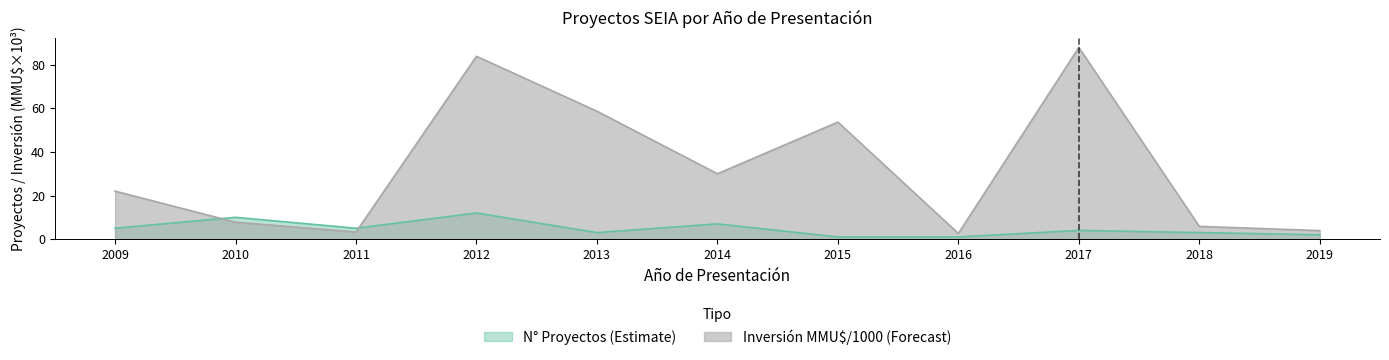

Reading right to left, transcribe all the data shown in this chart.

Count: 2019=2.0	2018=3.0	2017=4.0	2016=1.0	2015=1.0	2014=7.0	2013=3.0	2012=12.0	2011=5.0	2010=10.0	2009=5.0
Inversión(MMU$) / 1000: 2019=3.9	2018=5.8	2017=88.0	2016=2.6	2015=53.7	2014=30.0	2013=58.7	2012=83.9	2011=3.2	2010=7.8	2009=22.0